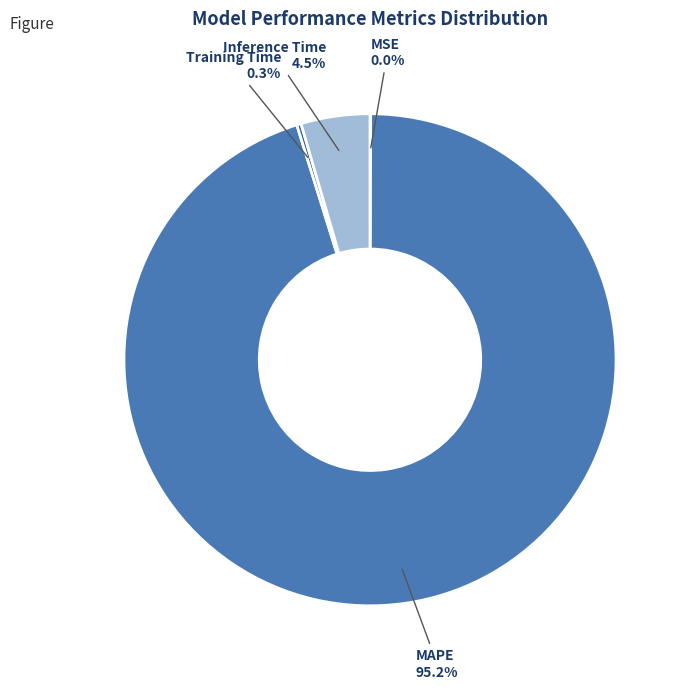

Is the sum of MAPE and Inference Time greater than half?

Yes